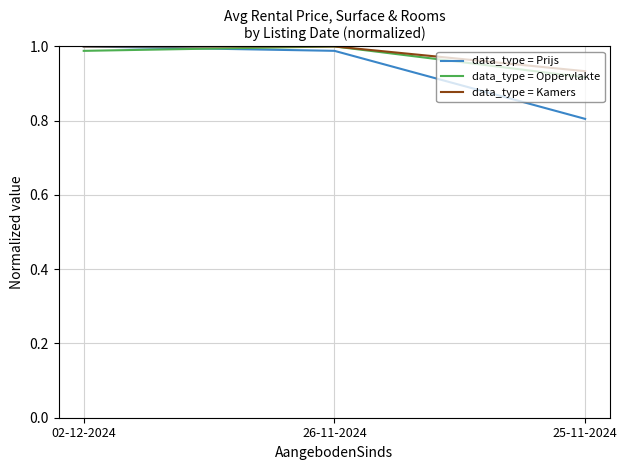

What is the total value across all series at 26-11-2024?

3.0